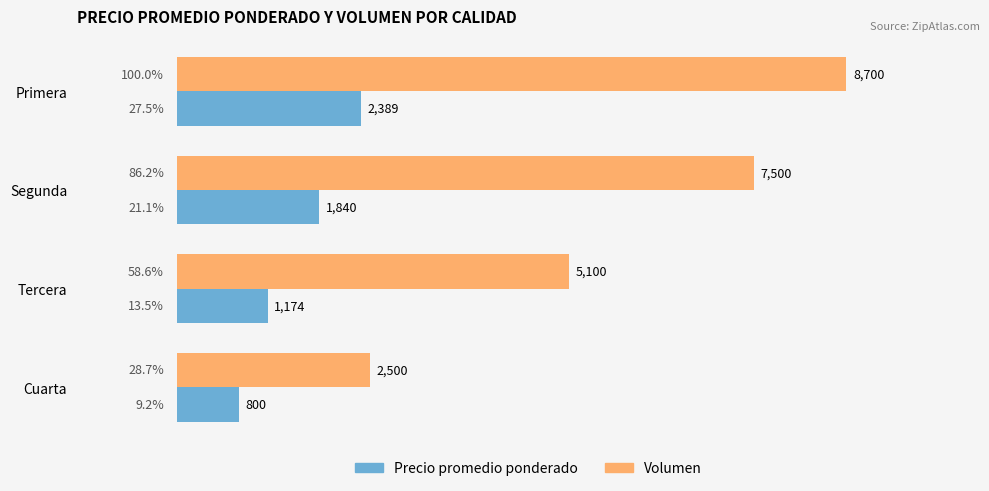

Where is Volumen nearest to the value 5600?

Tercera